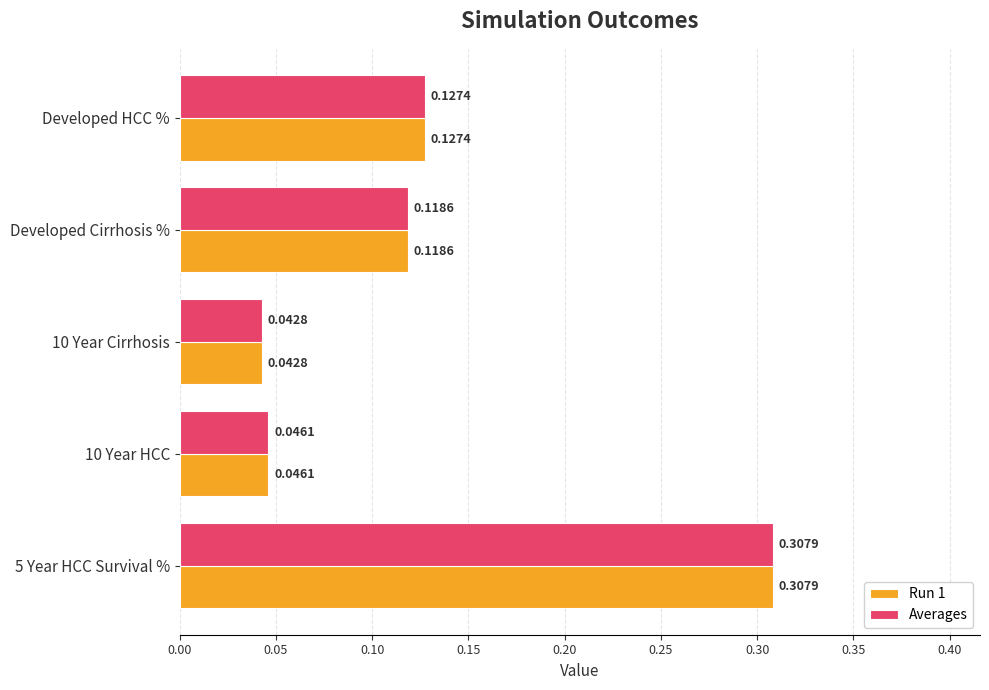

List the labels in order of Run 1 value, smallest first.

10 Year Cirrhosis, 10 Year HCC, Developed Cirrhosis %, Developed HCC %, 5 Year HCC Survival %